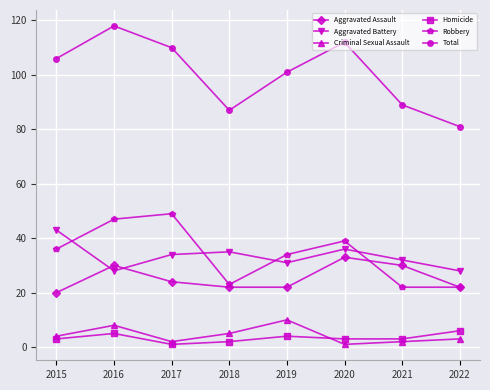

Which series has the largest total across all categories?

Total